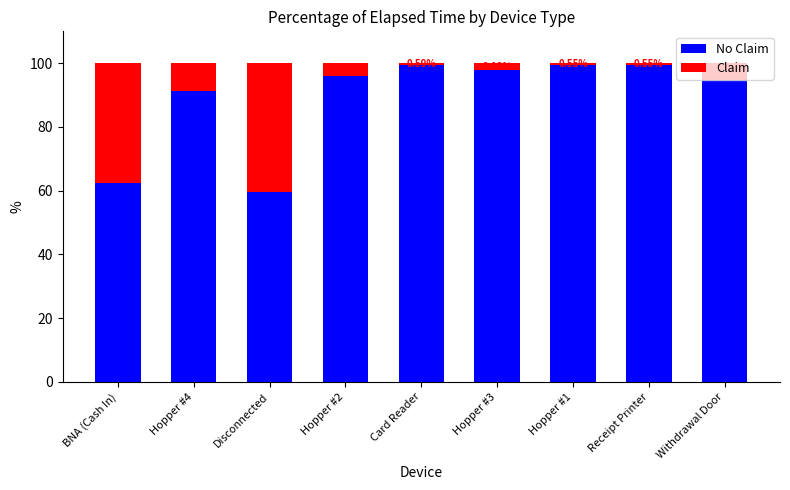

What is the total value across all series at Receipt Printer?

100.0